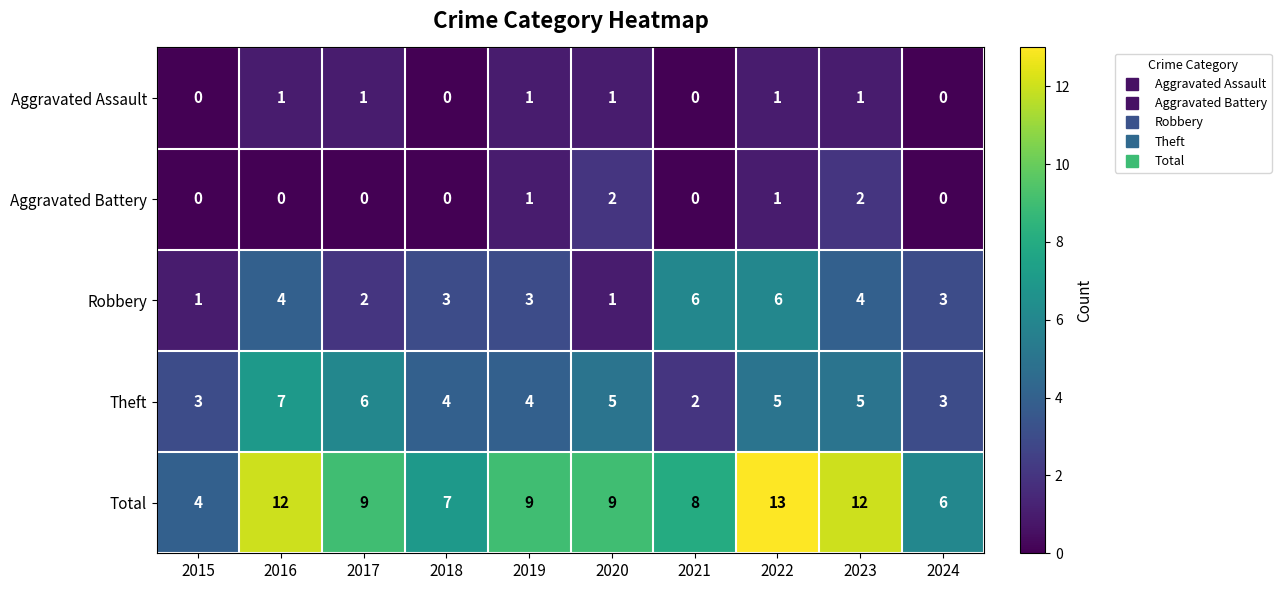

At which category does the chart reach its peak across all series?

2022